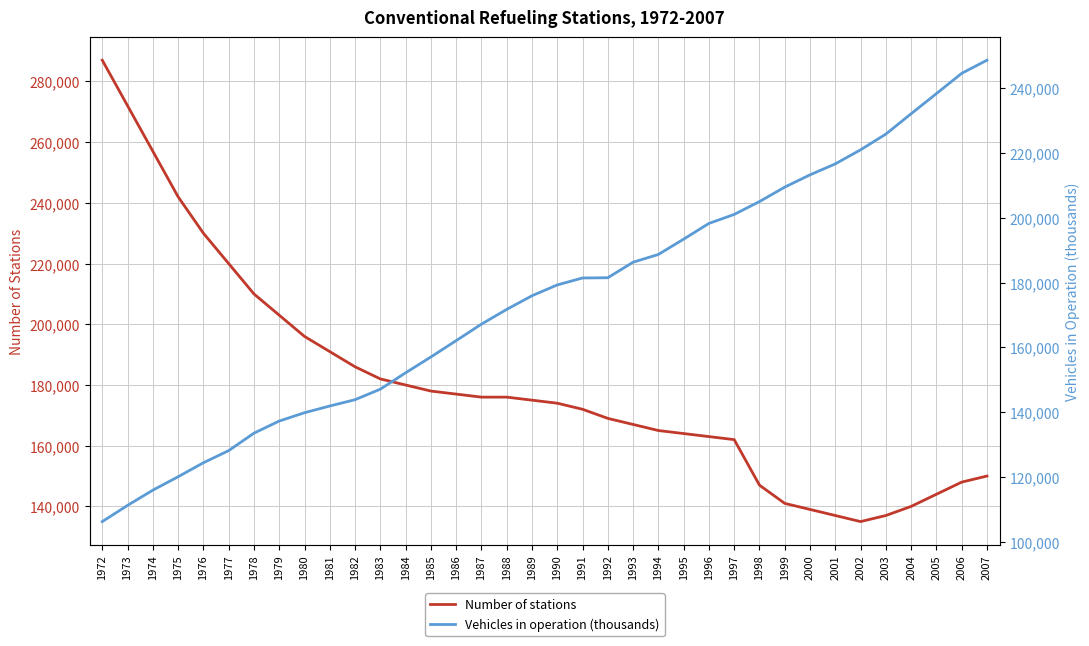

Is it true that Number of stations equals 137000 at 2003?

True